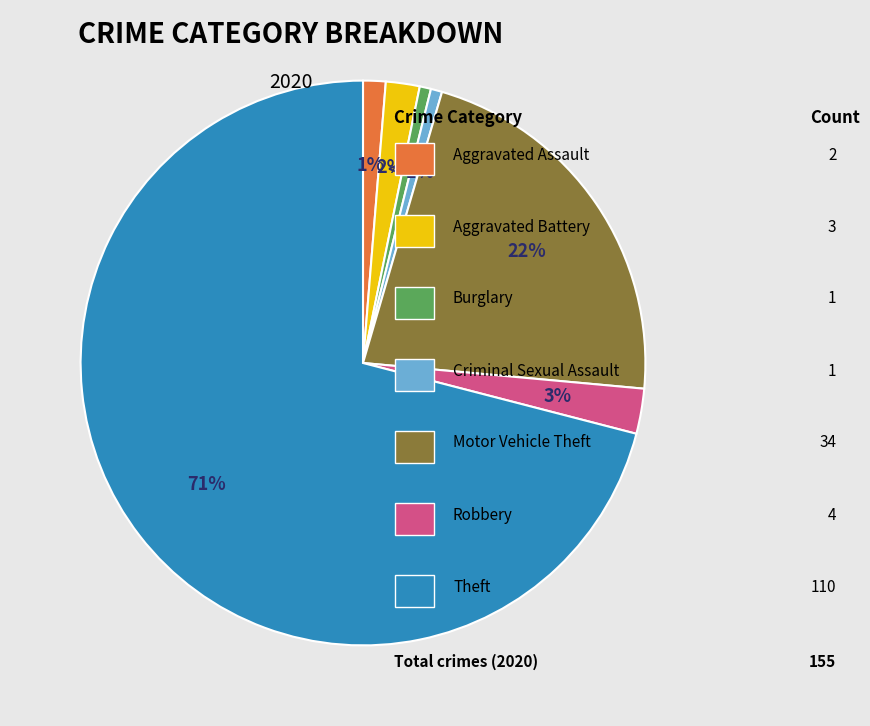

To the nearest percent, what is the average slice percentage?

14%